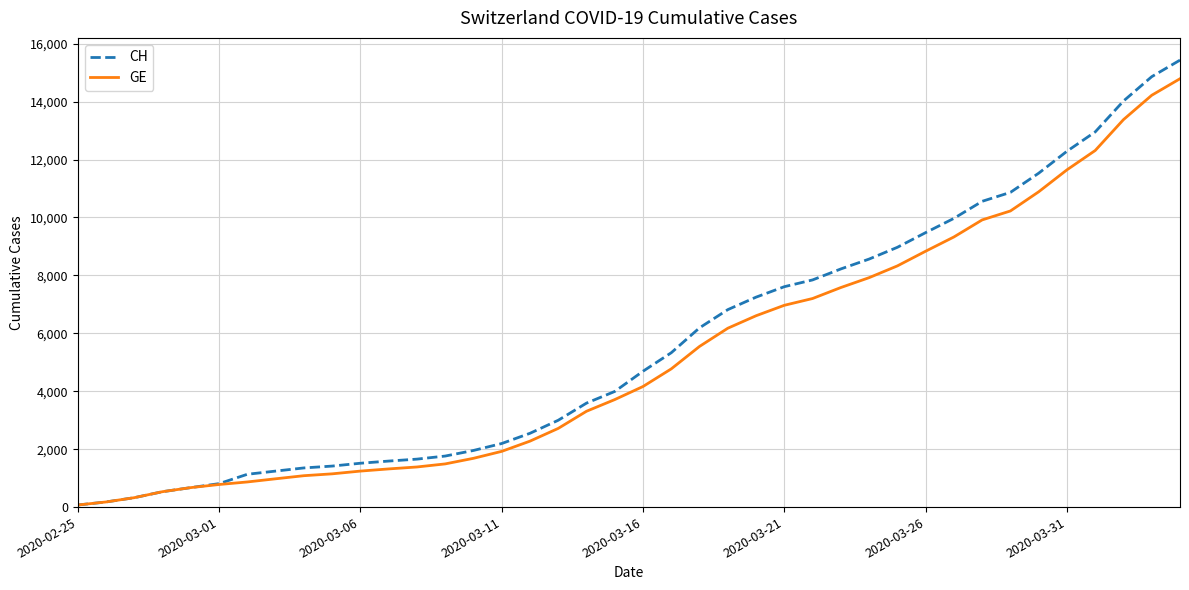

What is the greatest value displayed?

15433